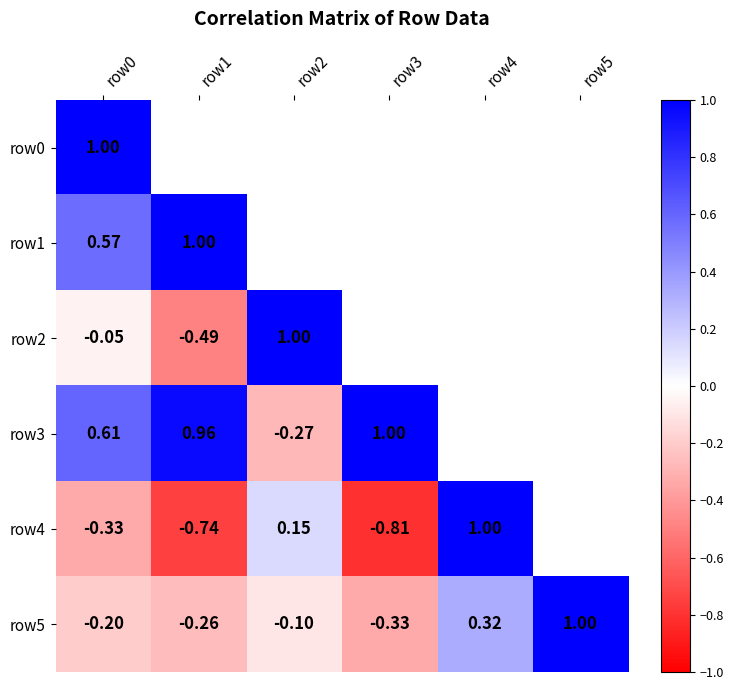

The row2 series shows -0.5 at row1. True or false?

True